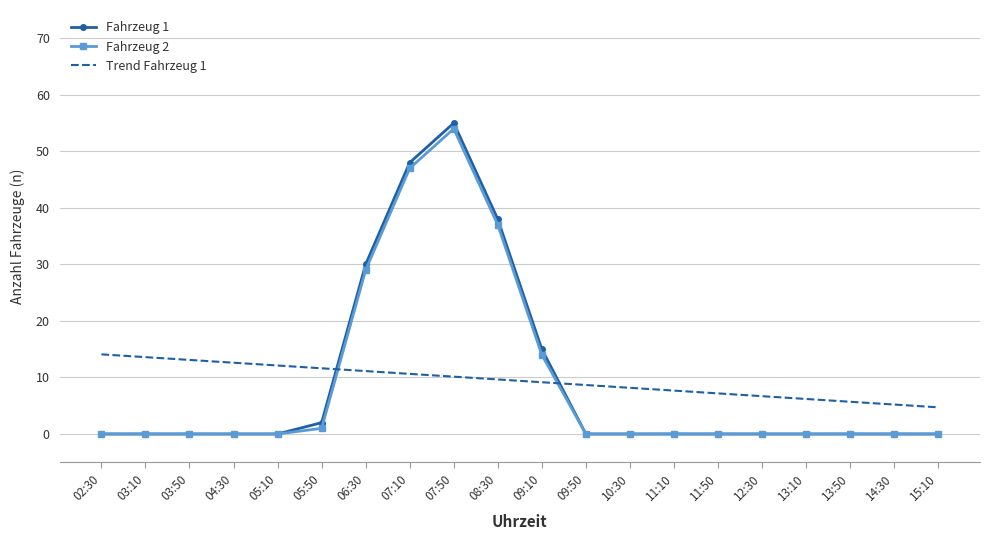

True or false: Fahrzeug 1 has a value of -20.8 at 04:30.

False